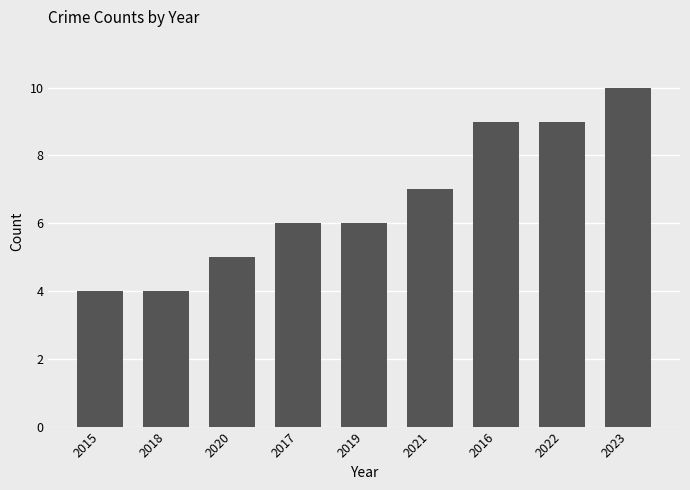

What is the sum of the values at 2023 and 2020?

15